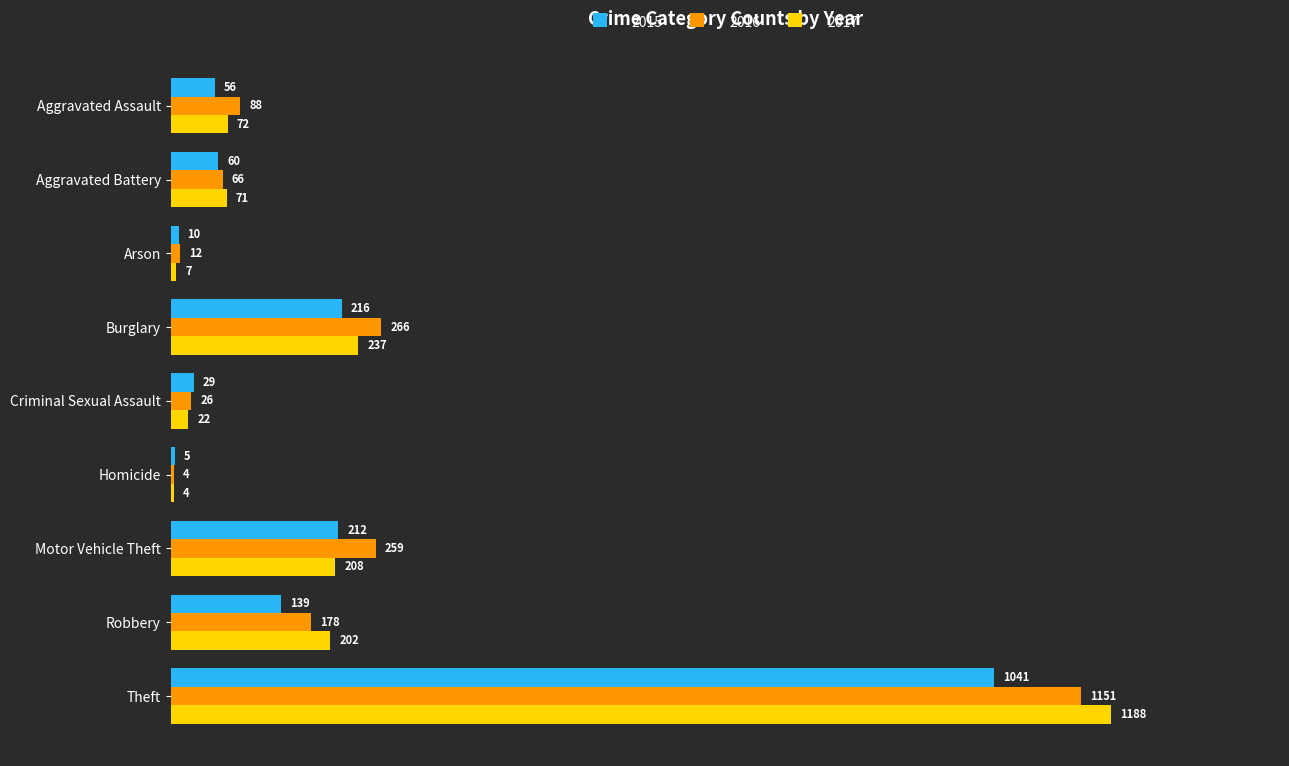

Which series changed the most between Aggravated Assault and Aggravated Battery?

2016